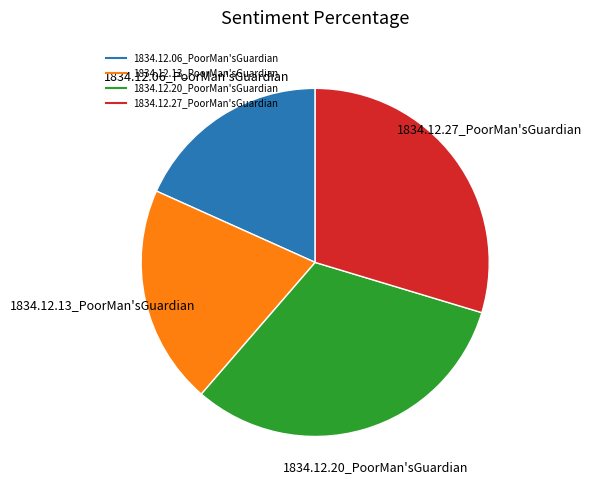

Is there a majority slice in this chart?

No